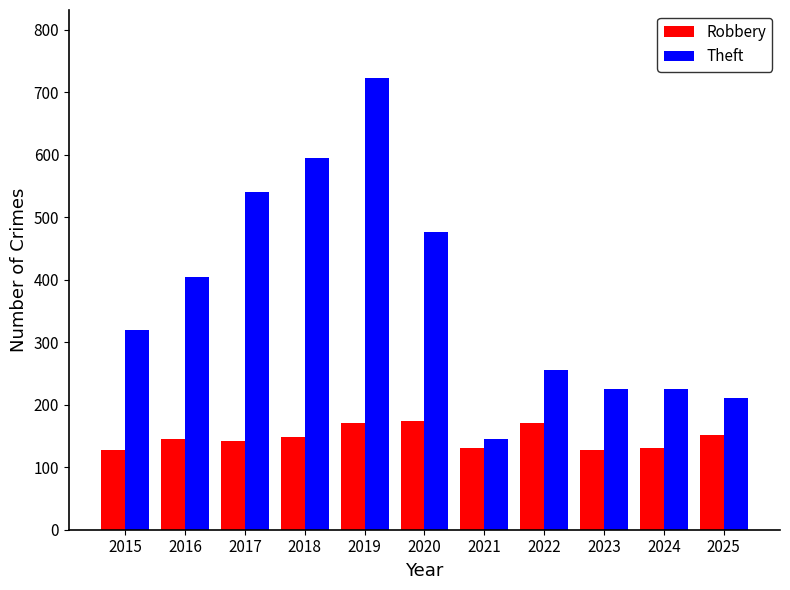

Is it true that Theft equals 225 at 2024?

True